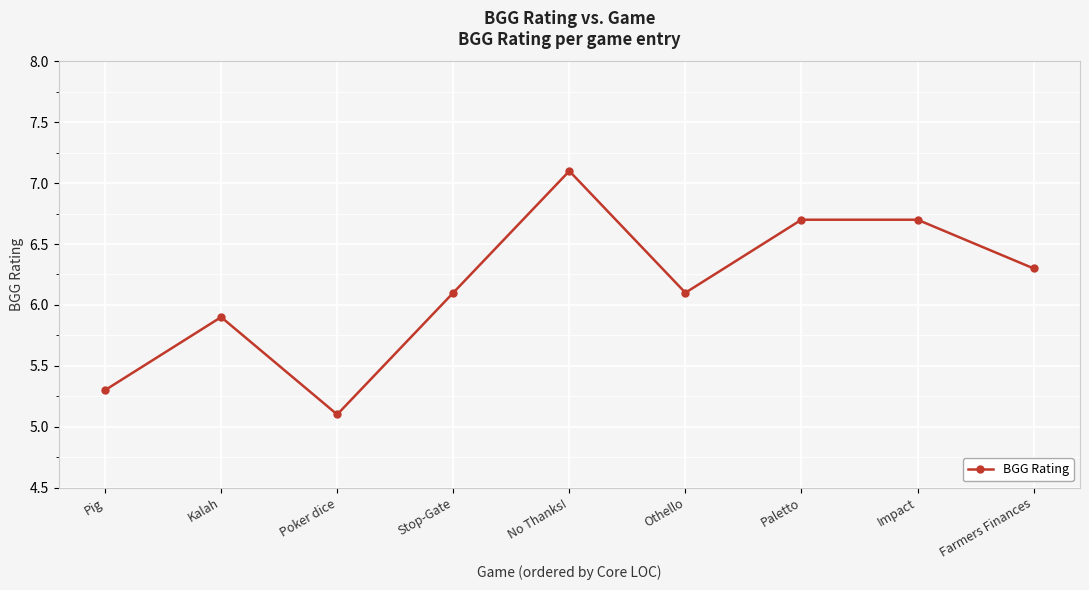

What is the value of the 3rd point from the left?

5.1